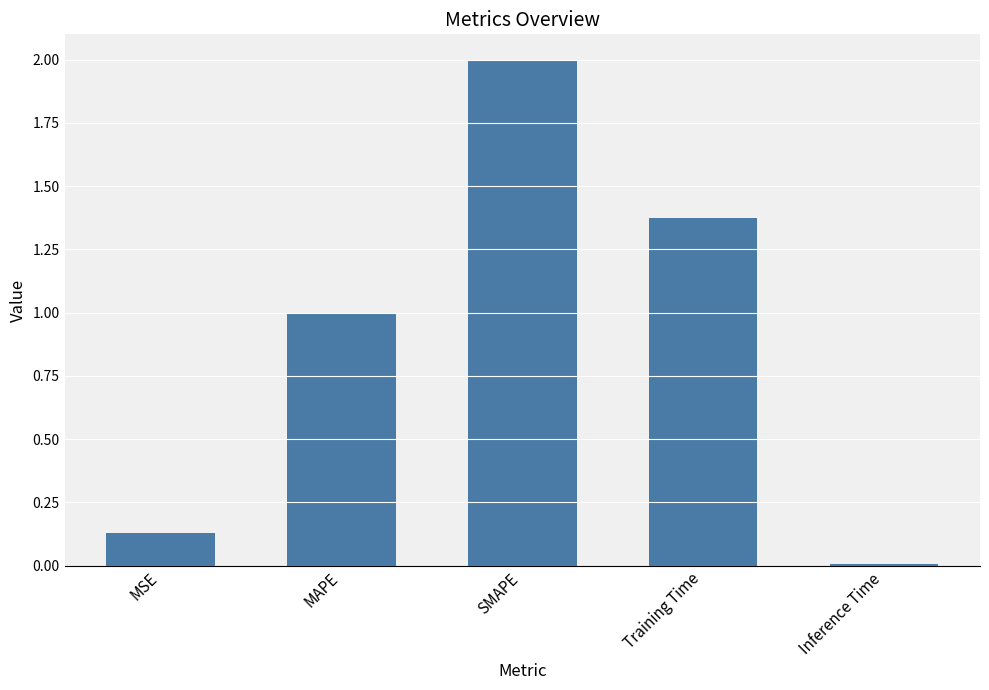

What is the average value?

0.9